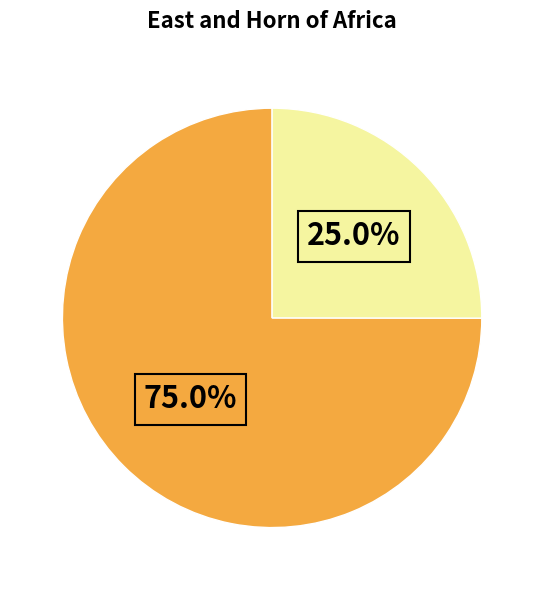

How many slices are in this pie chart?

2